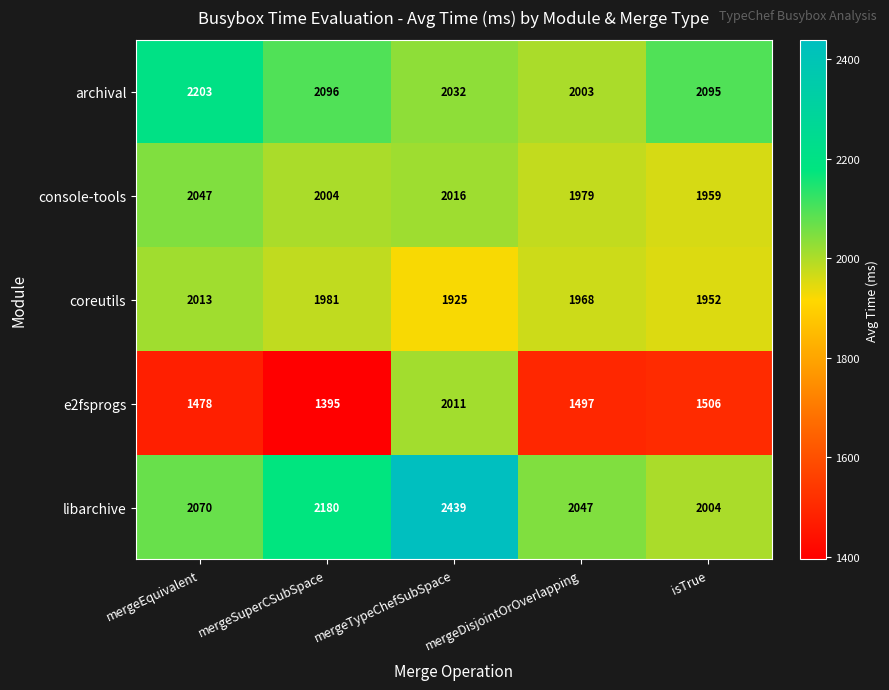

The archival series shows 2203 at mergeEquivalent. True or false?

True